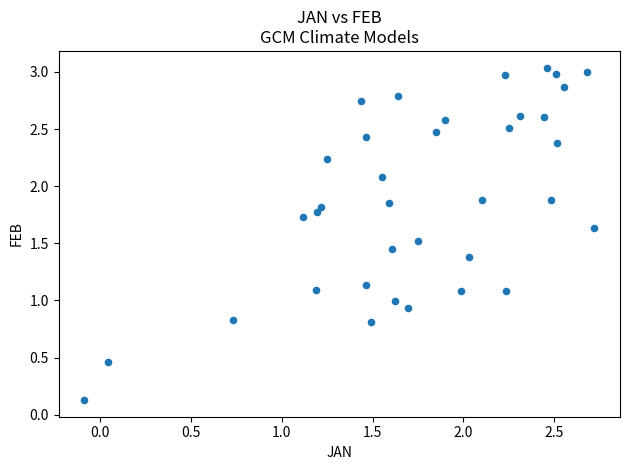

What is the range of X values (max minus min)?

2.8